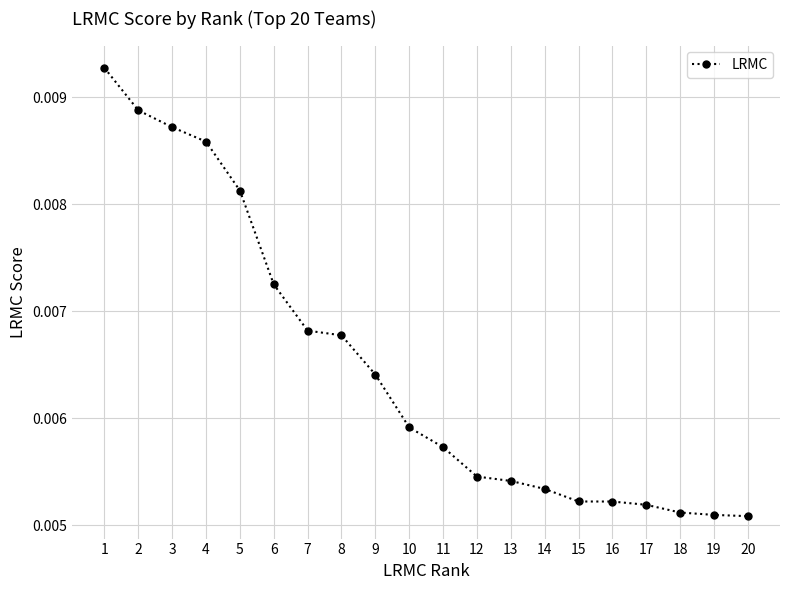

Which has a higher value, 4 or 11?

4